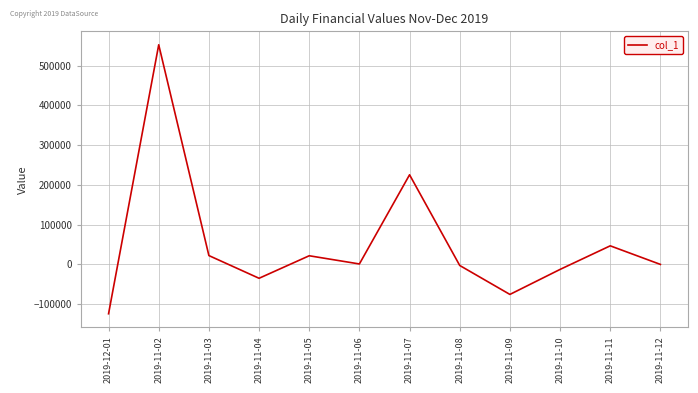

What is the difference between the maximum and minimum values?

676333.2